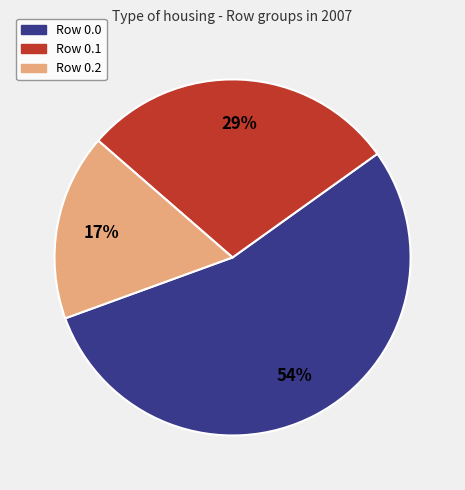

Approximately how many times larger is the value at Row 0.1 compared to Row 0.2?

1.7